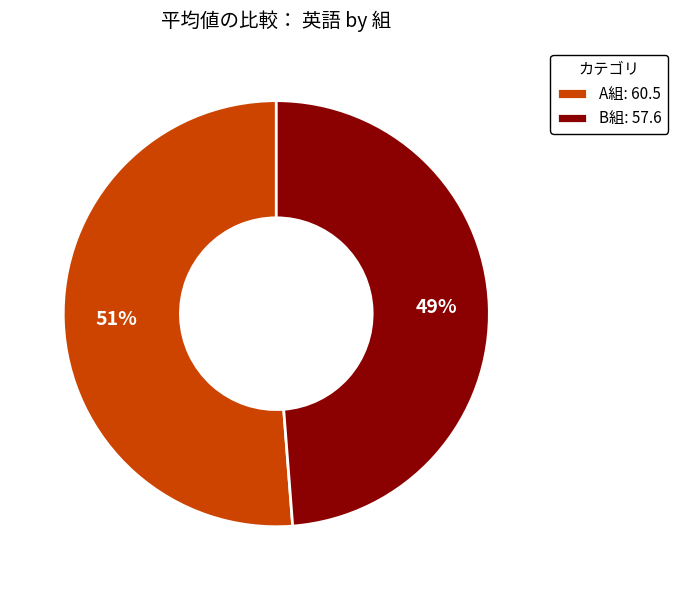

How many segments does this pie chart have?

2